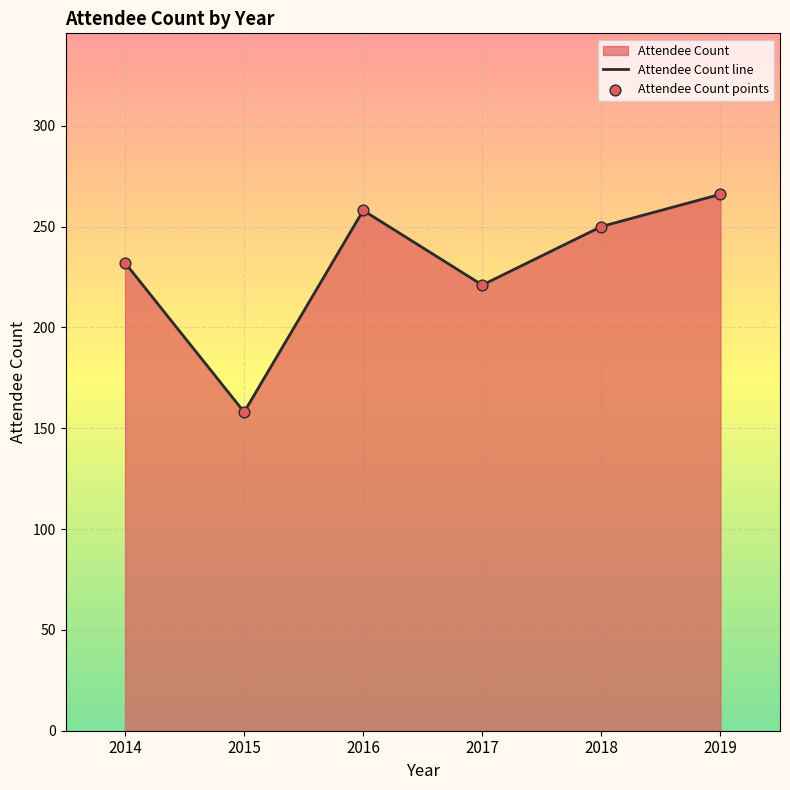

Which series has the largest total across all categories?

Attendee Count line